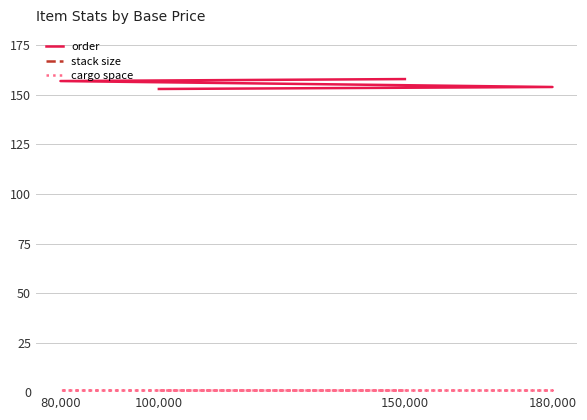

What is the sum of all cargo space values?

4